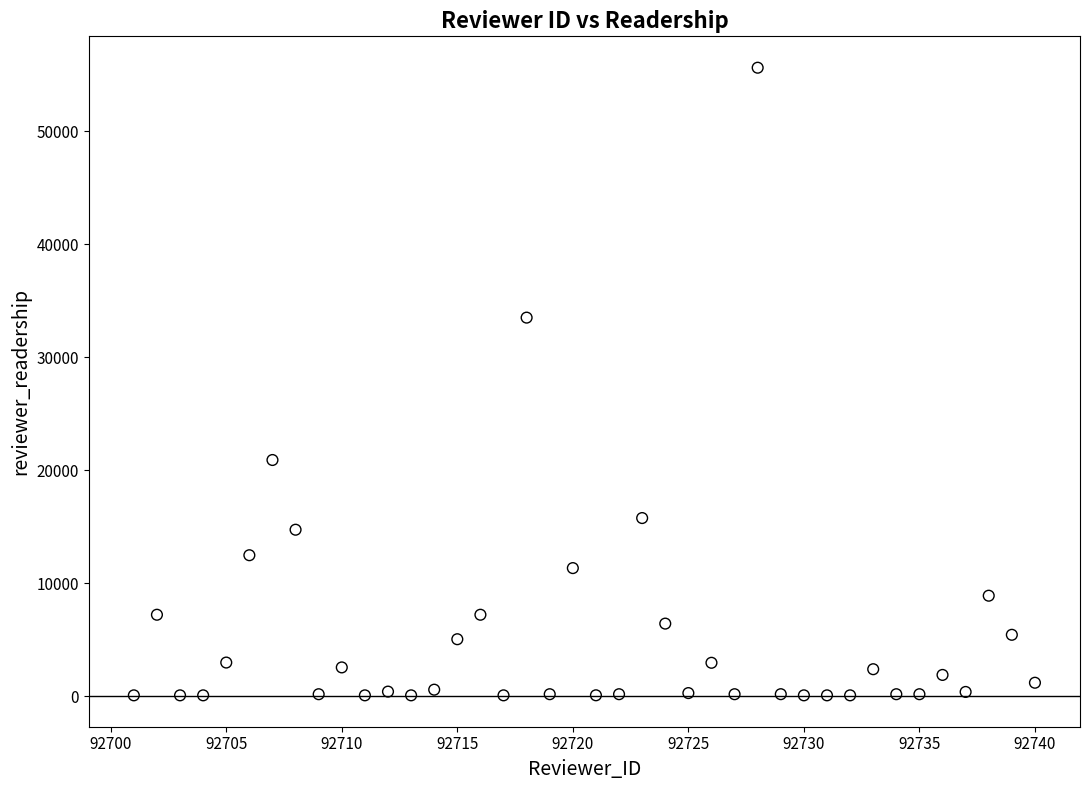

What is the range of X values (max minus min)?

39